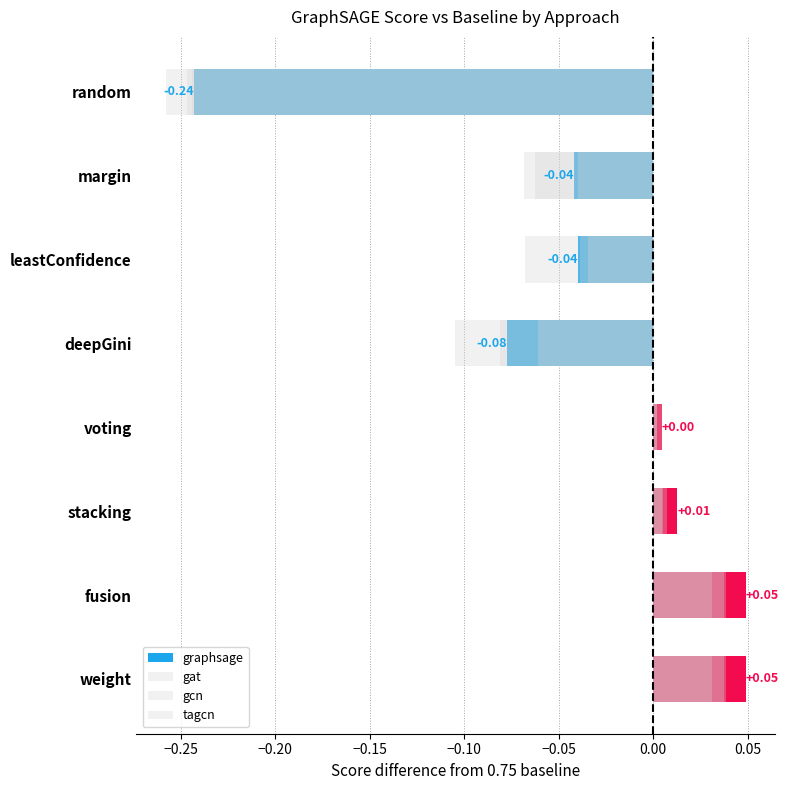

What are all the series names shown in the legend?

graphsage, gat, gcn, tagcn